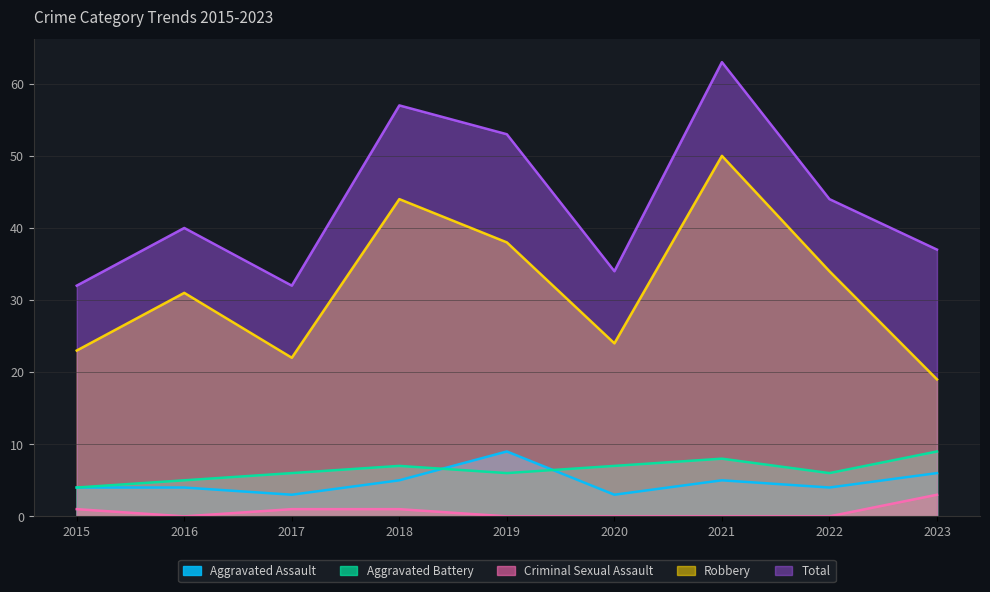

What is the difference between the Robbery values at 2020 and 2022?

10